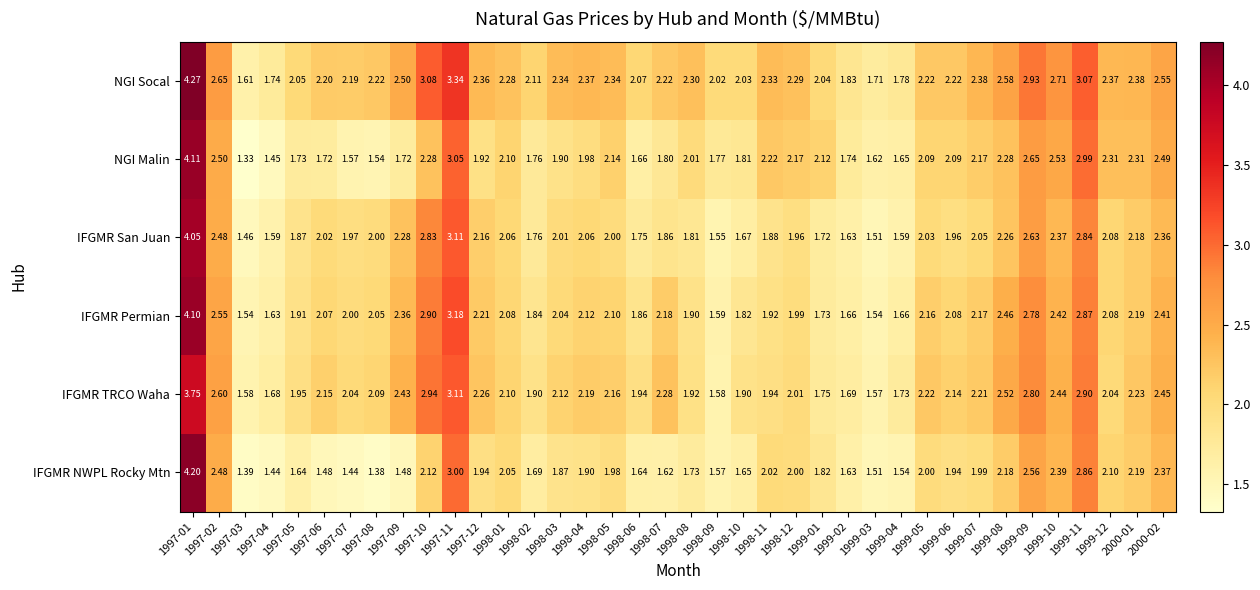

At 2000-02, list the series in order from largest to smallest.

NGI Socal, NGI Malin, IFGMR TRCO Waha, IFGMR Permian, IFGMR NWPL Rocky Mtn, IFGMR San Juan